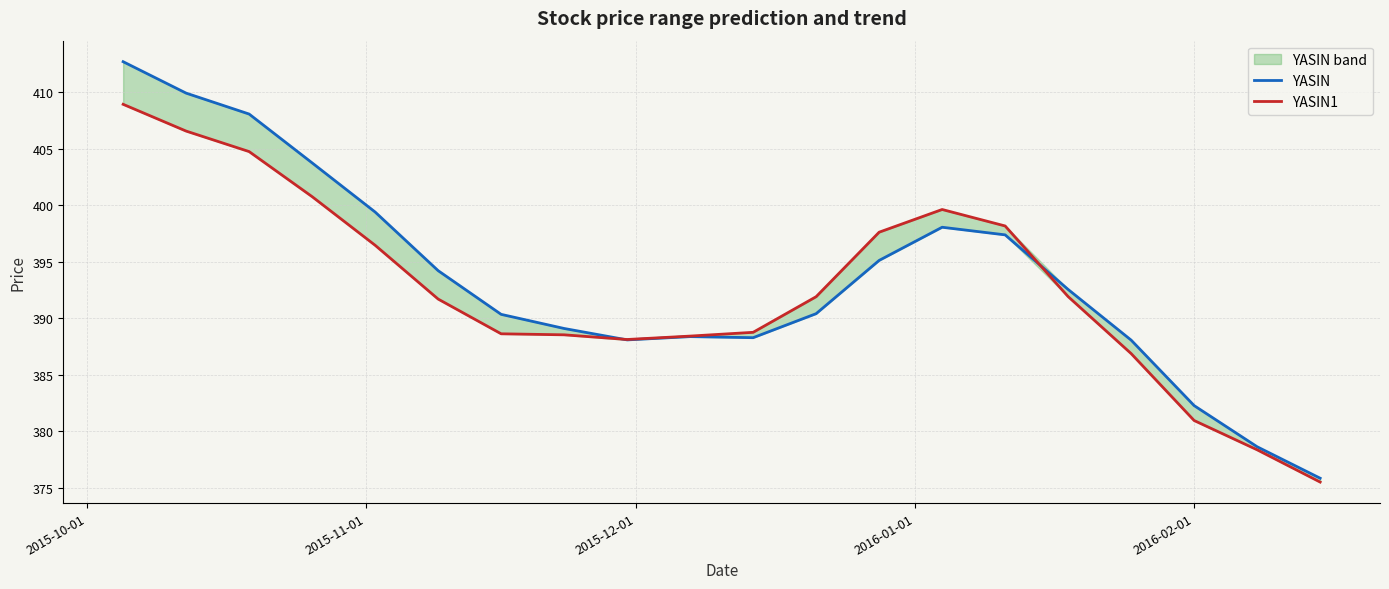

Which category has the highest value across all series?

2015-10-01